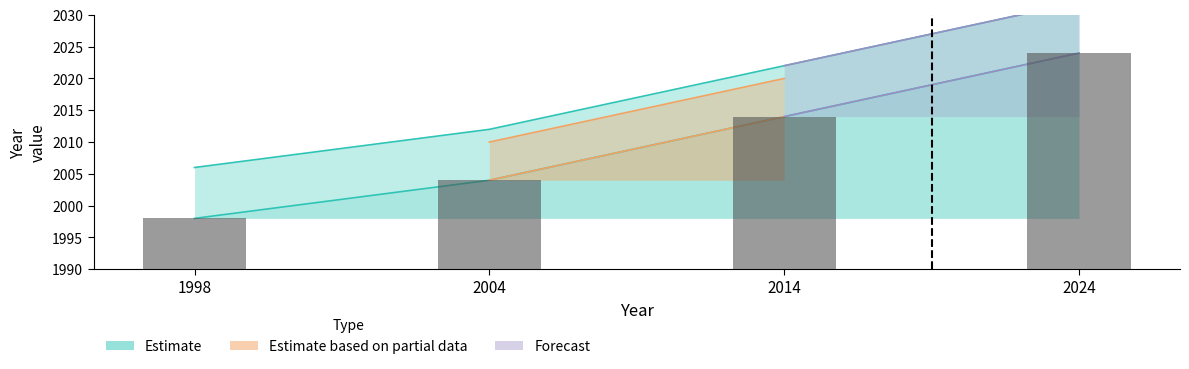

Is it true that Forecast equals 34 at 2024?

True